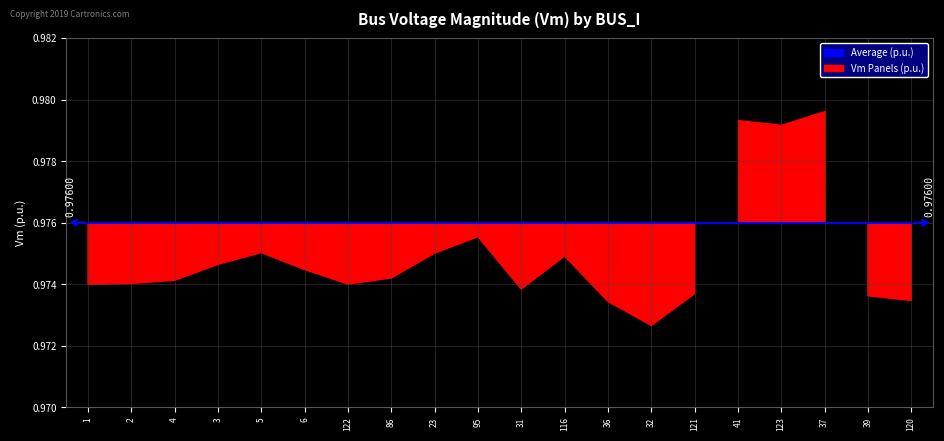

At which category is the sum across all series the highest?

37